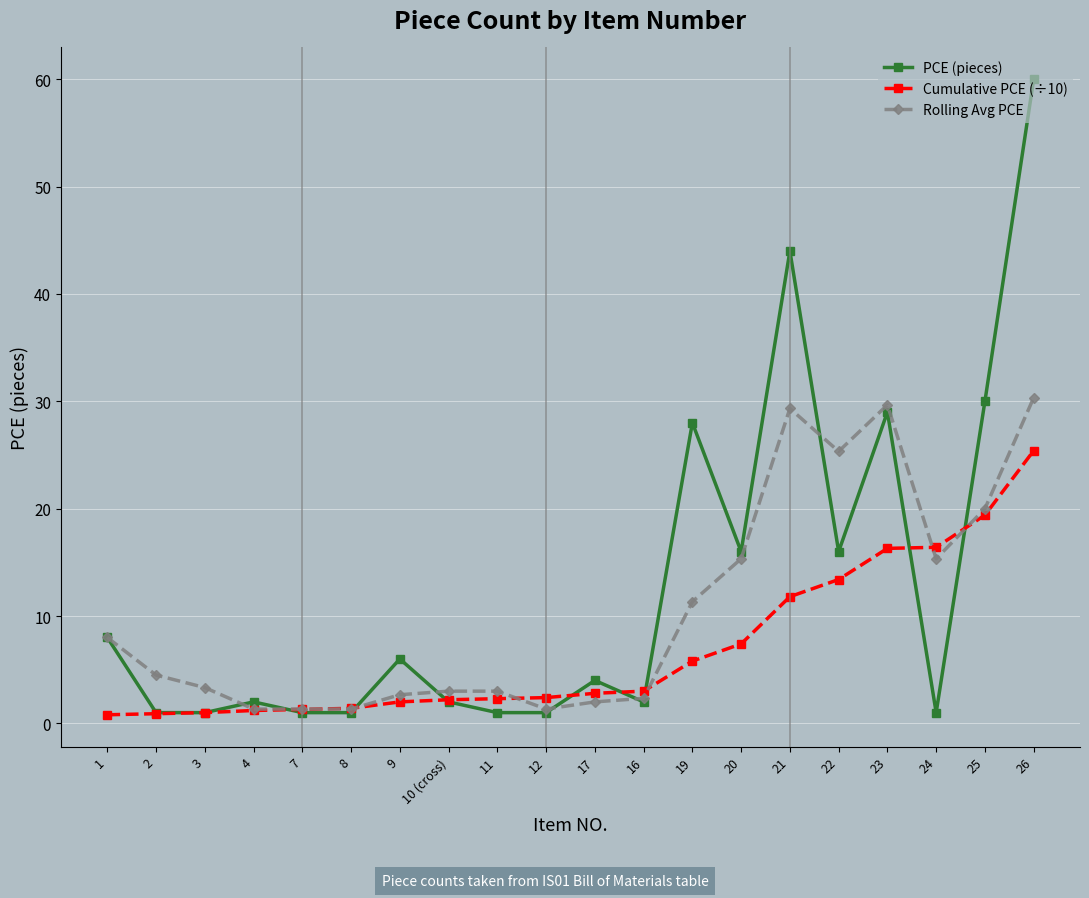

After their last crossing, which series has the higher values: PCE (pieces) or Rolling Avg PCE?

PCE (pieces)